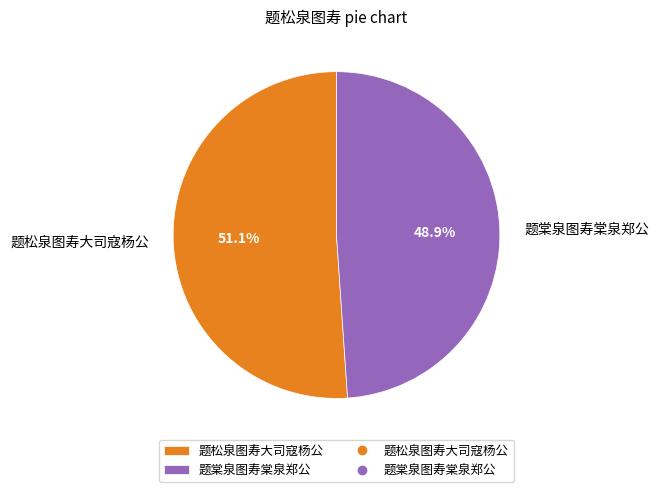

What is the ratio of the value at 题棠泉图寿棠泉郑公 to the value at 题松泉图寿大司寇杨公?

1.0